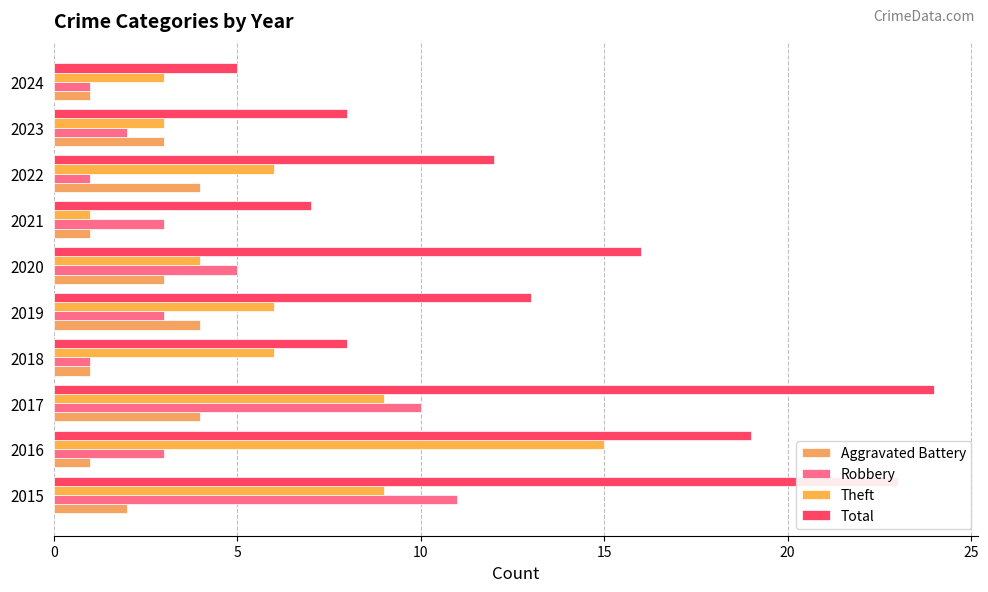

What is the difference between the maximum and minimum values in the Theft series?

14